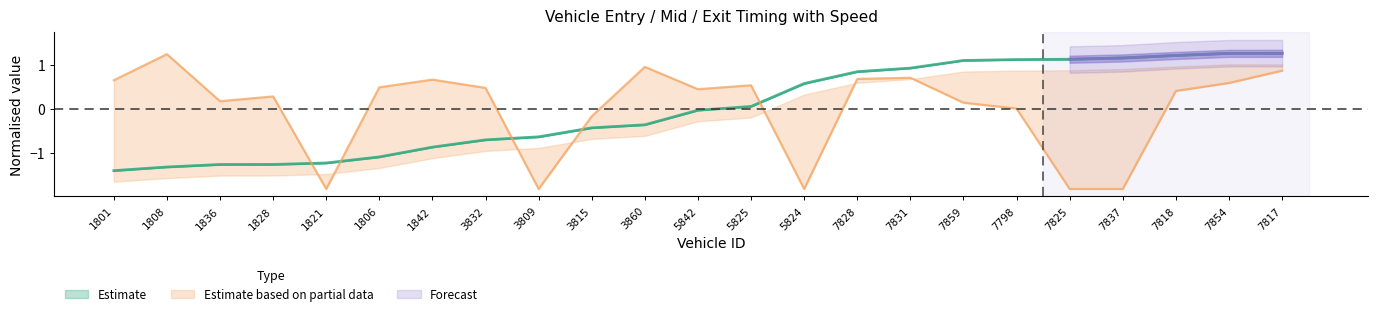

How many lines are shown in the chart?

2